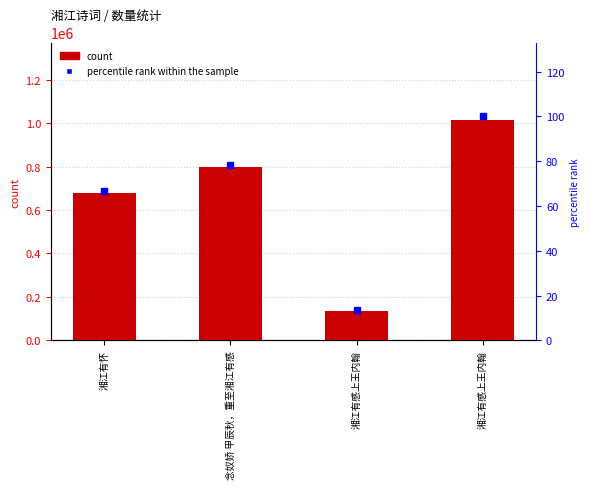

Is the value of count at 湘江有感上王内翰 greater than the value of percentile rank within the sample at 湘江有感上王内翰?

Yes